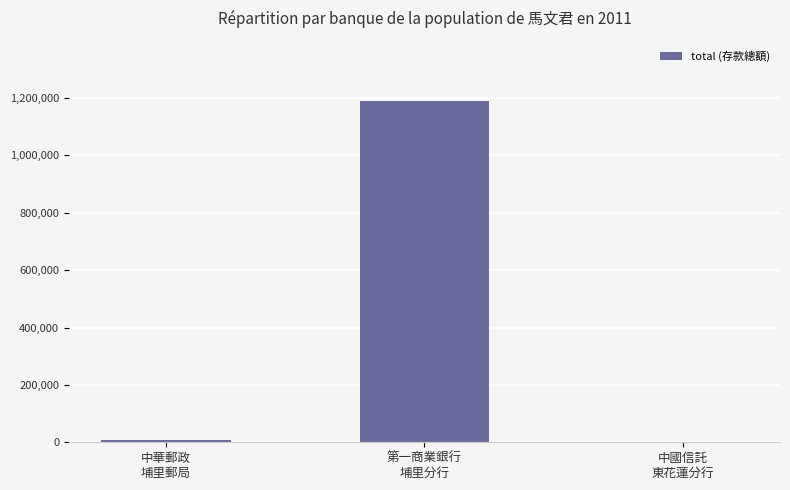

What is the maximum value shown in the chart?

1190328